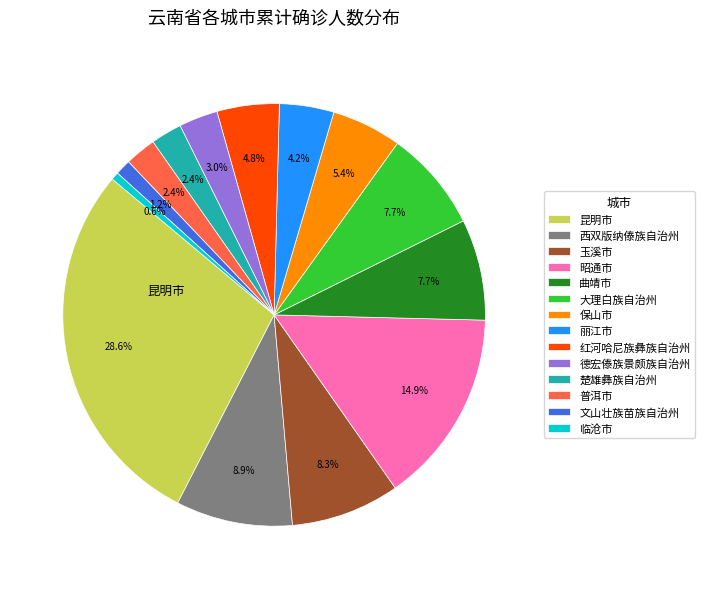

Is there any slice that represents more than half of the pie?

No